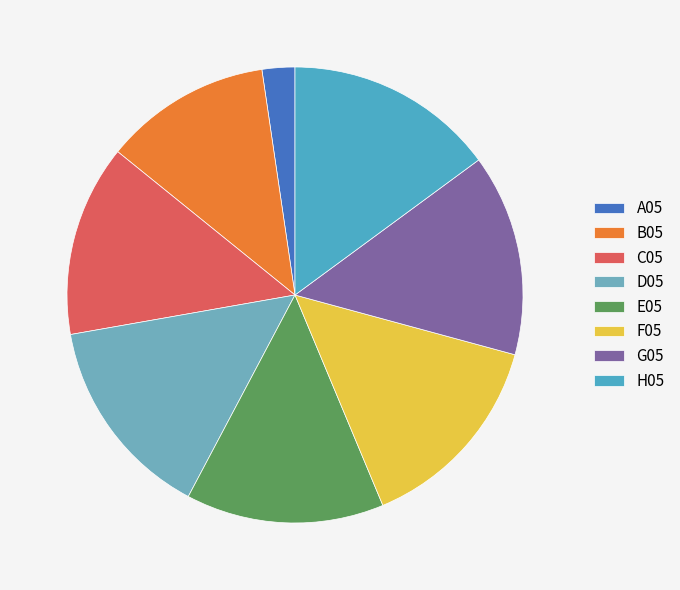

Is C05 the majority of the pie?

No